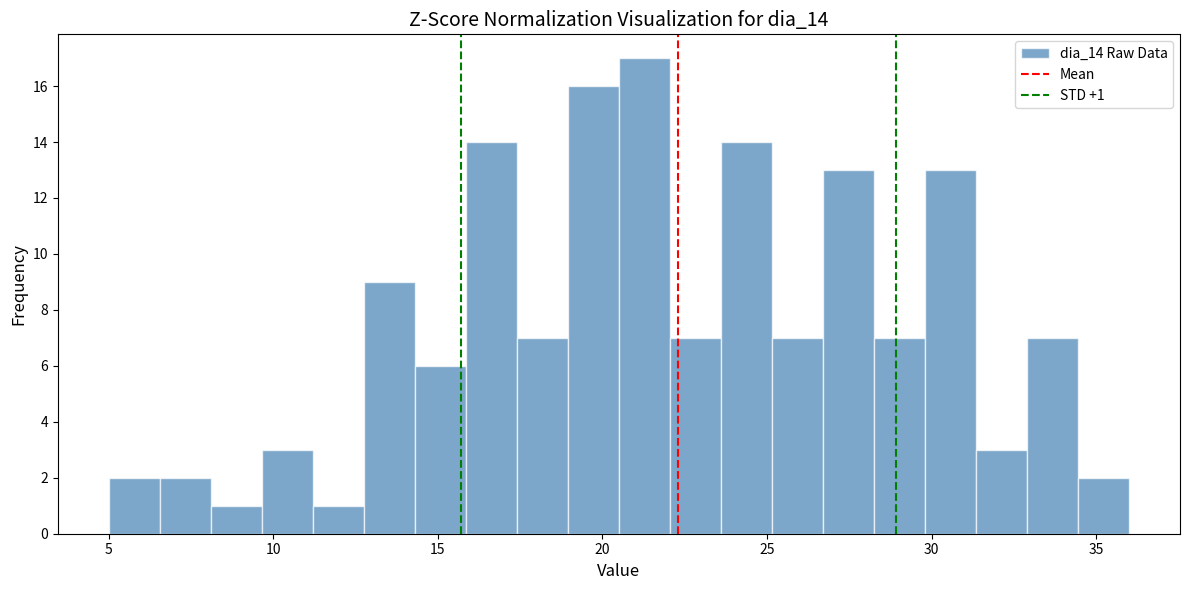

Read against the x-axis, roughly where is the centre of the tallest bar?

21.5